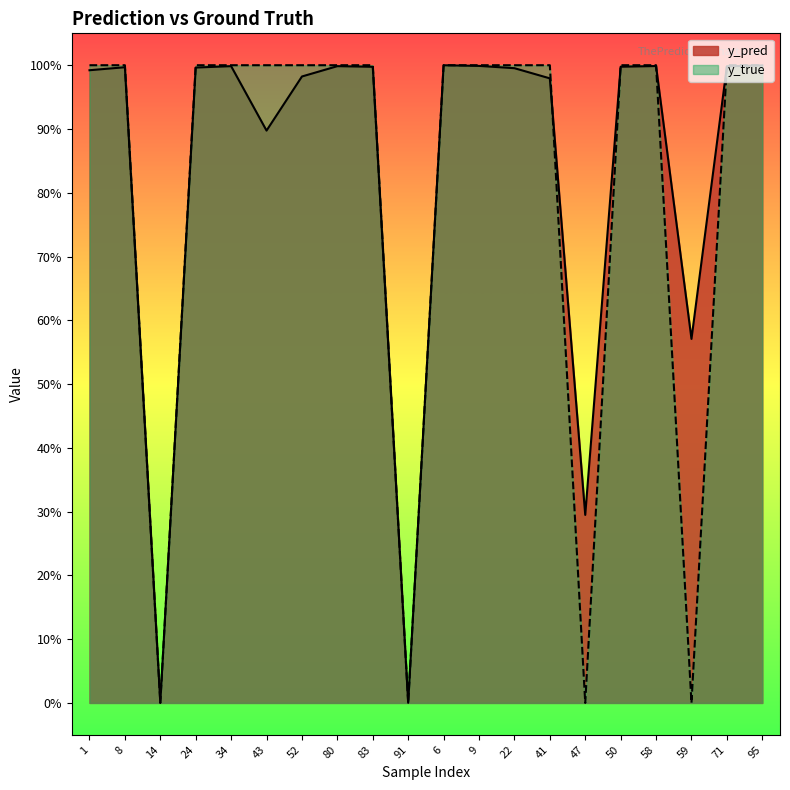

What are all the series names shown in the legend?

y_pred, y_true